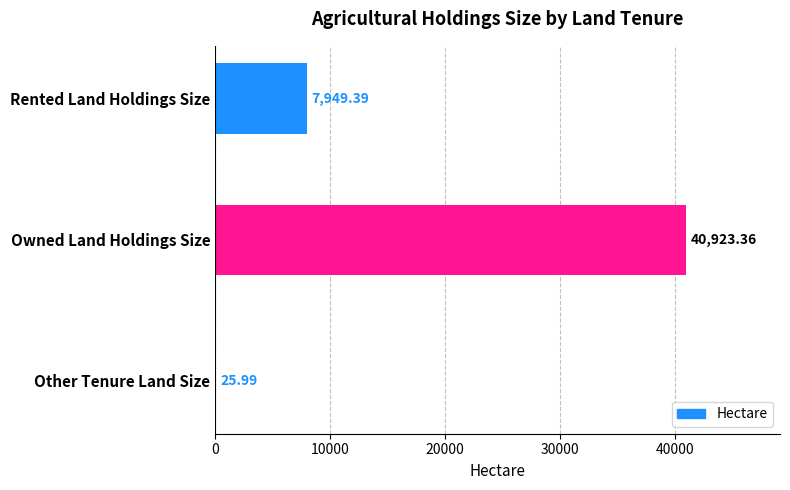

Which has a higher value, Owned Land Holdings Size or Rented Land Holdings Size?

Owned Land Holdings Size